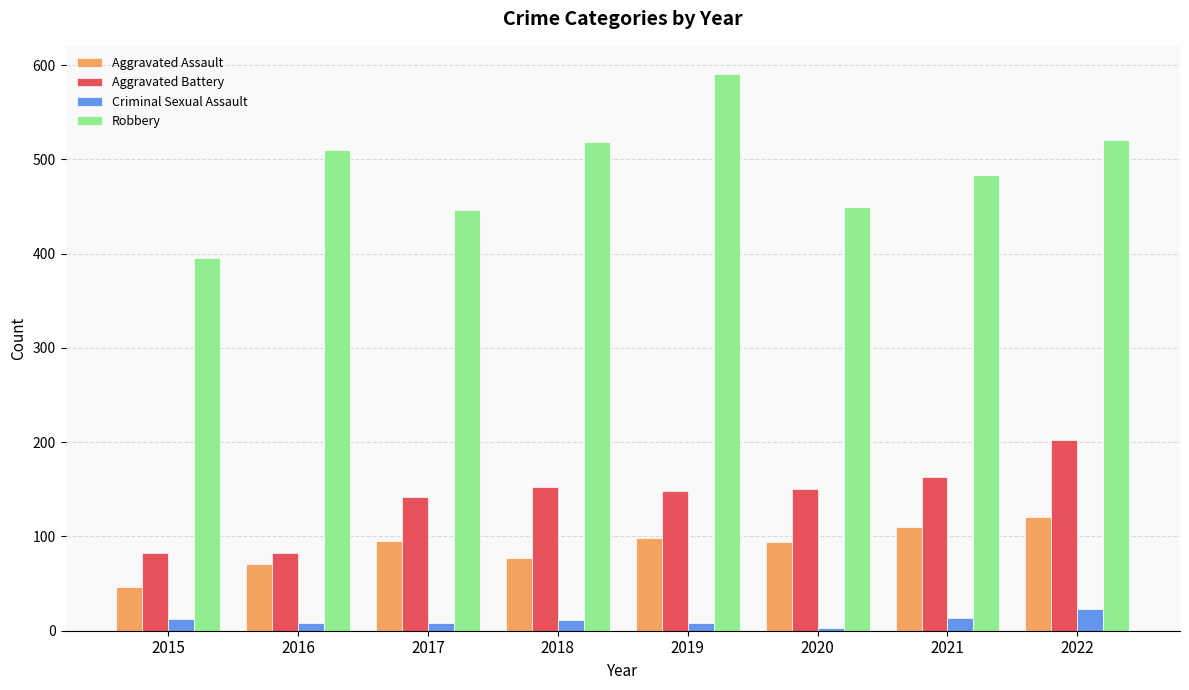

How many bars are there in total?

32